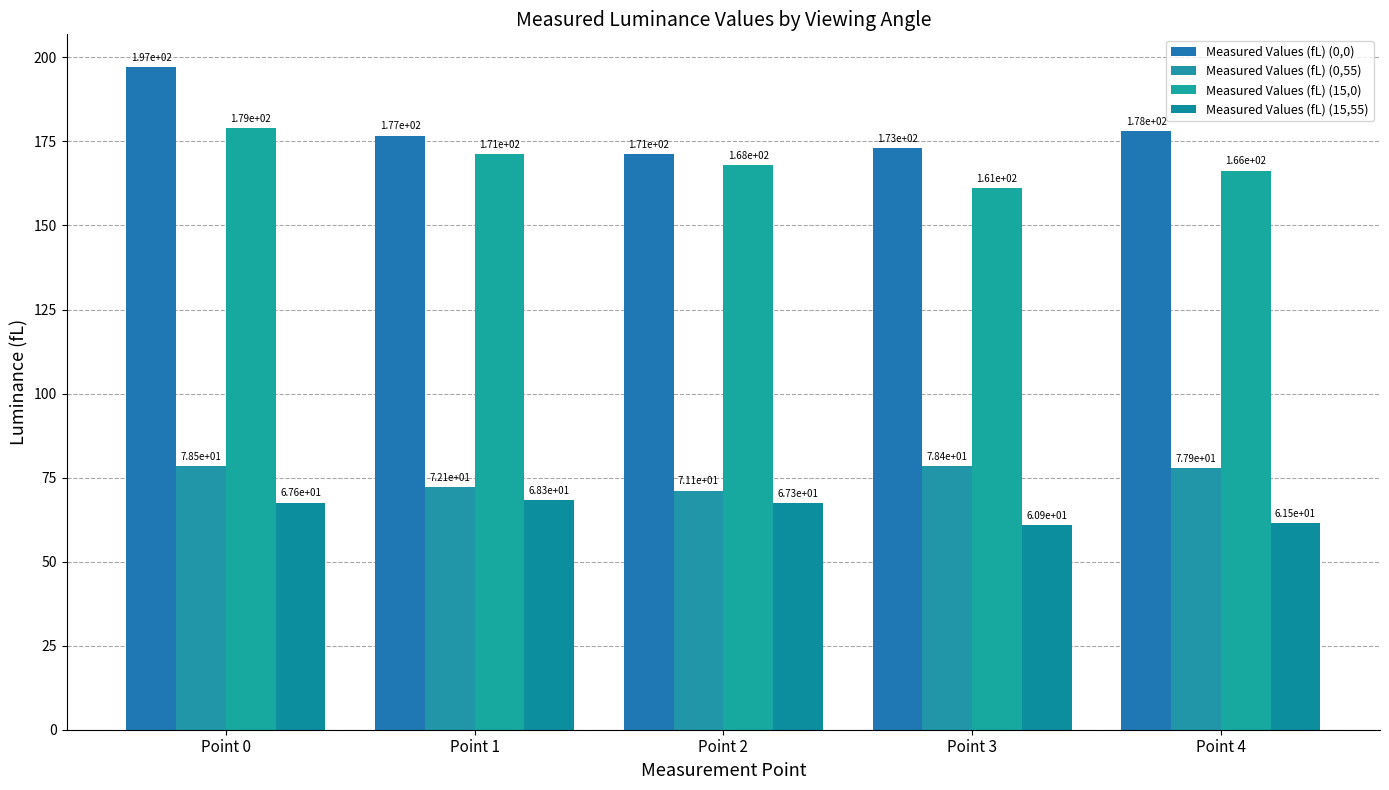

What is the highest value of the Measured Values (fL) (15,55) series?

68.3